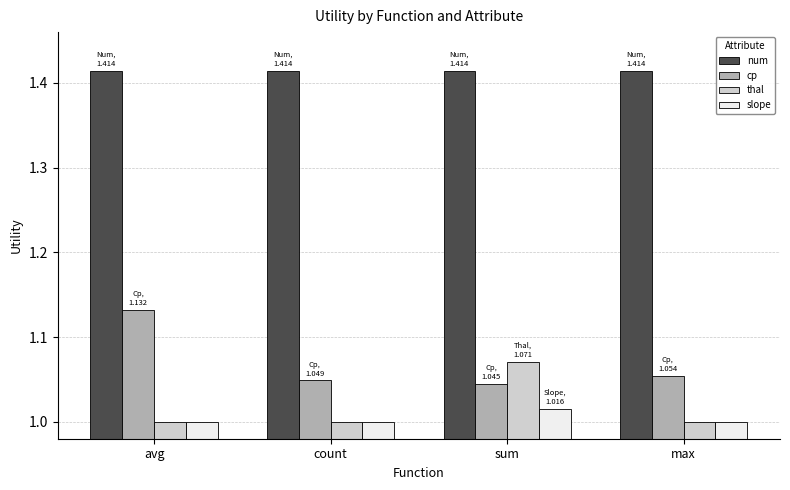

What is the spread (max minus min) of values at max?

0.4